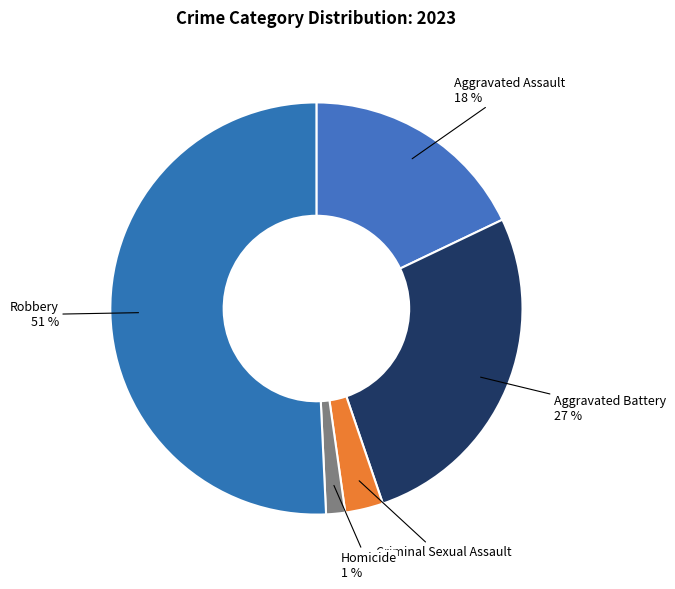

Do Robbery and Aggravated Assault together represent more than half of the pie?

Yes